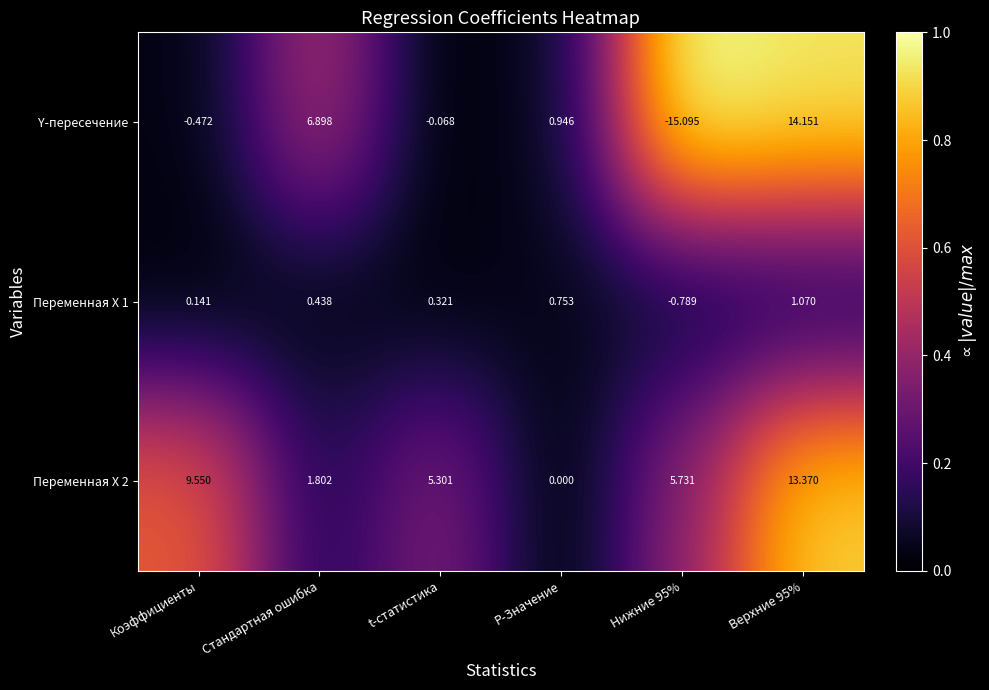

Is the value of Переменная X 2 at t-статистика greater than the value of Переменная X 1 at Нижние 95%?

Yes